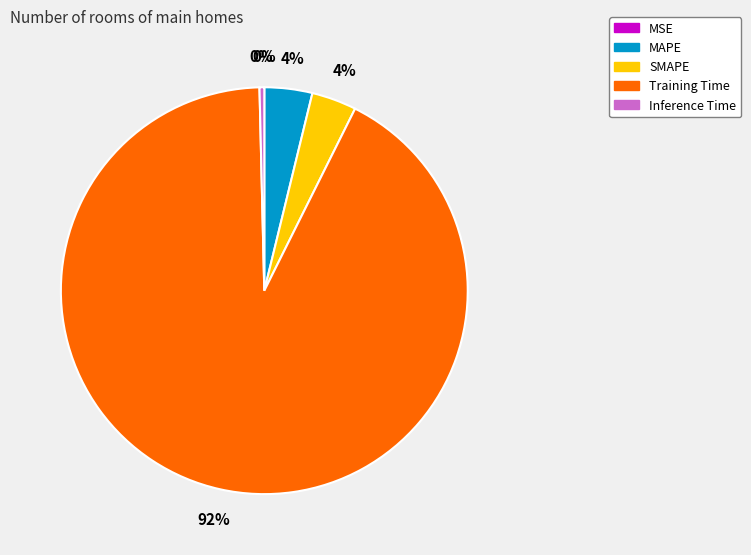

Which slice is the largest?

Training Time